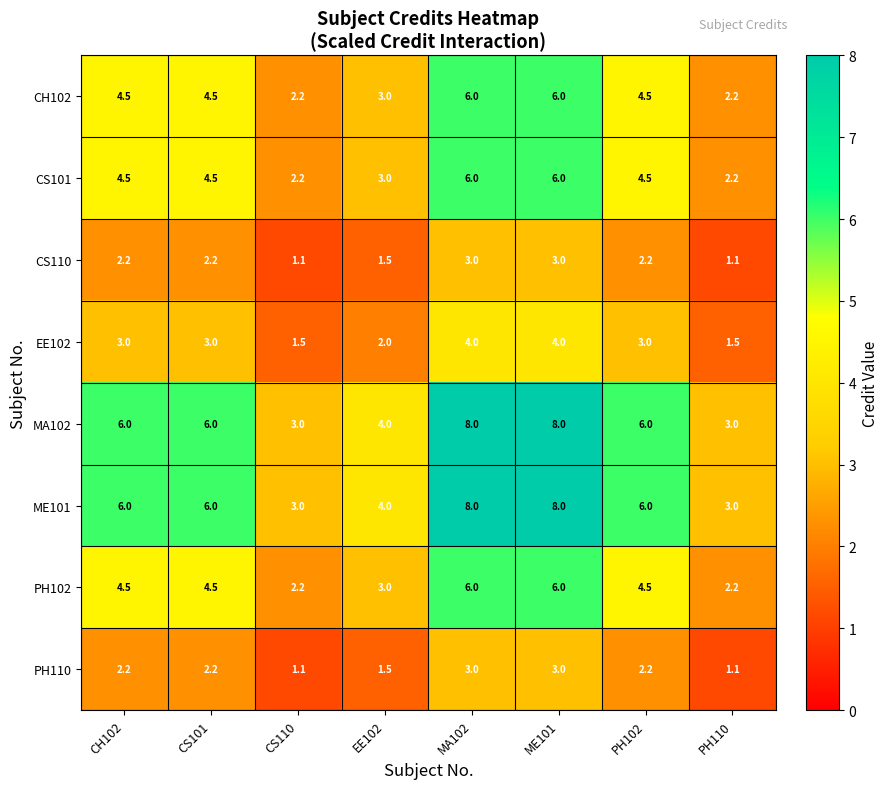

What is the sum of all PH110 values?

16.3